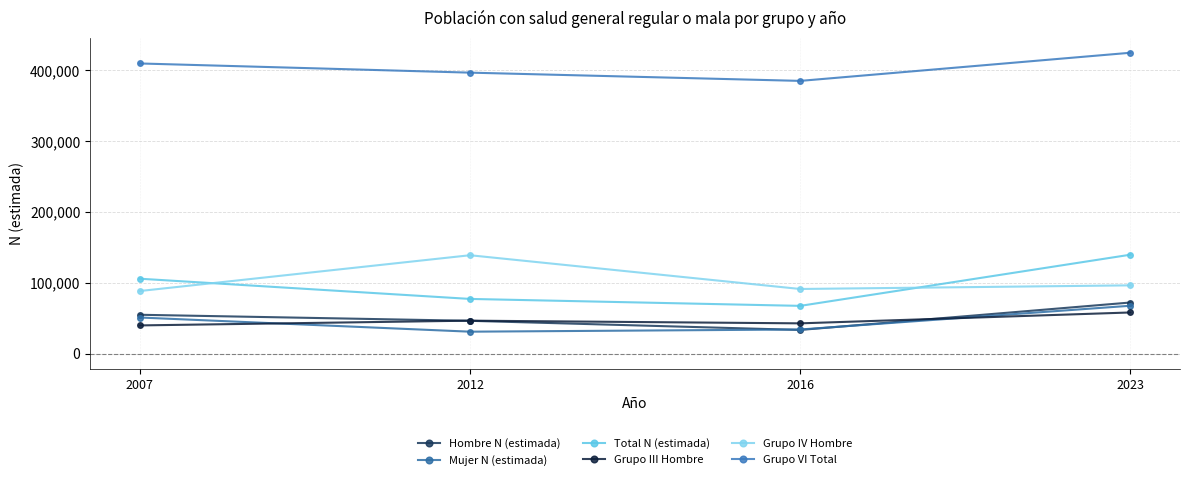

The value of Hombre N (estimada) at 2016 is 59331. True or false?

False